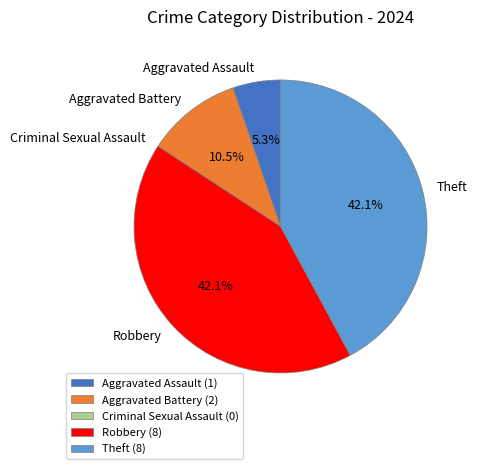

To the nearest percent, what is the average slice percentage?

20%